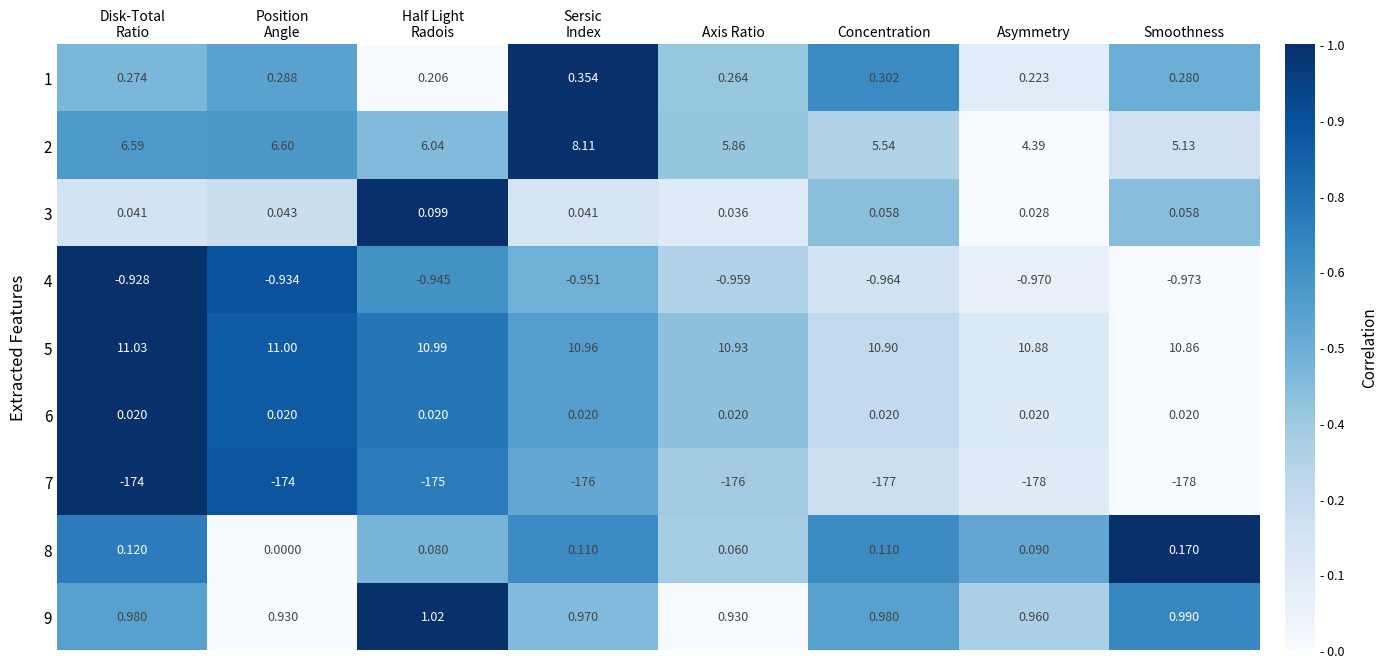

At which category is the sum across all series the highest?

Disk-Total
Ratio